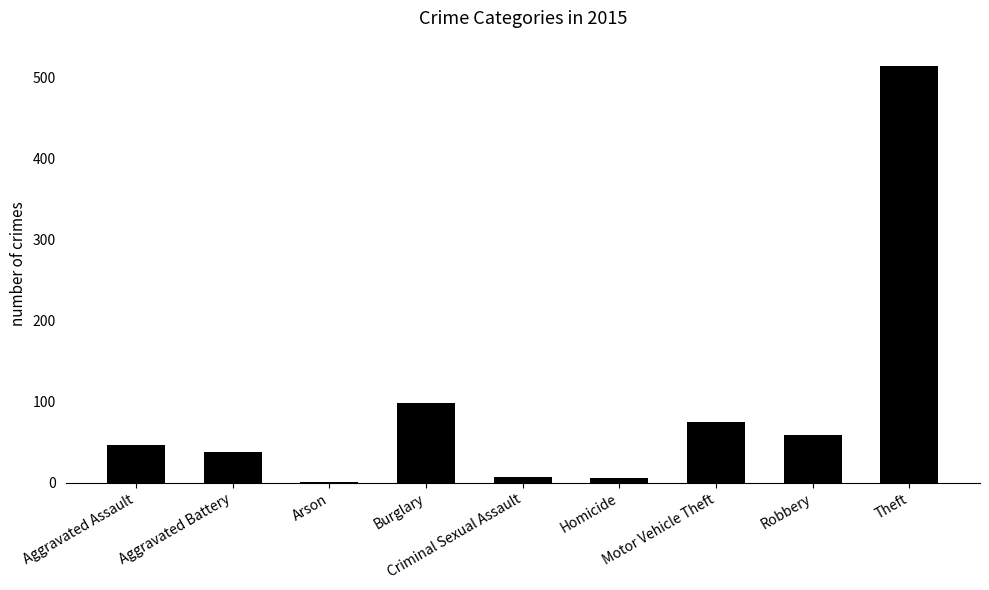

Which has a higher value, Homicide or Robbery?

Robbery